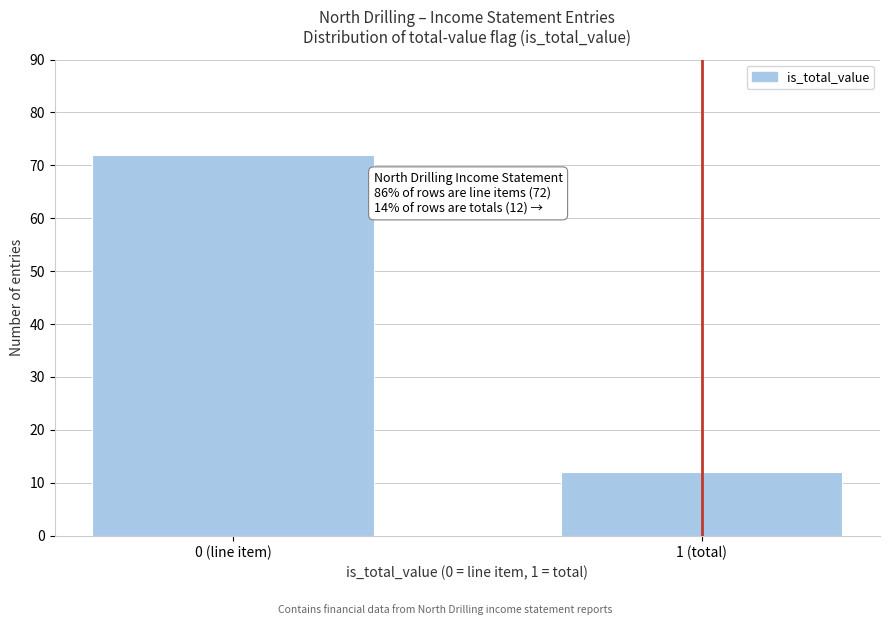

Reading right to left, list all the values displayed in this chart.

1 (total)=12	0 (line item)=72